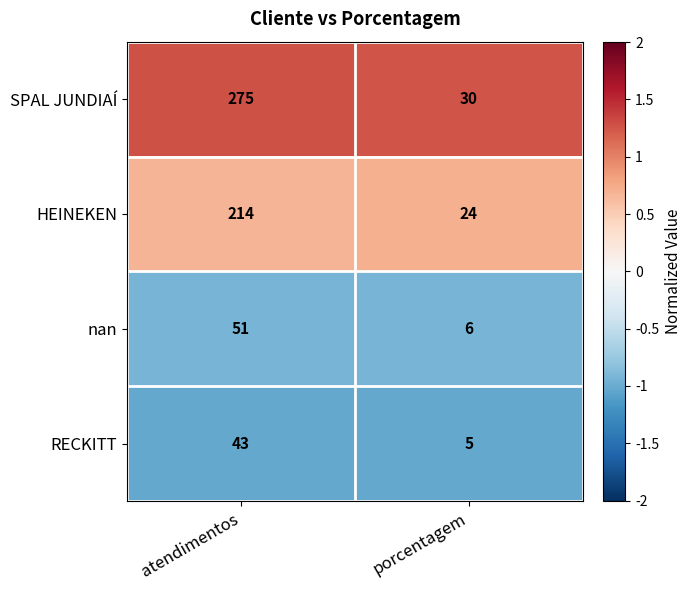

Which category has the lowest value in the HEINEKEN series?

porcentagem